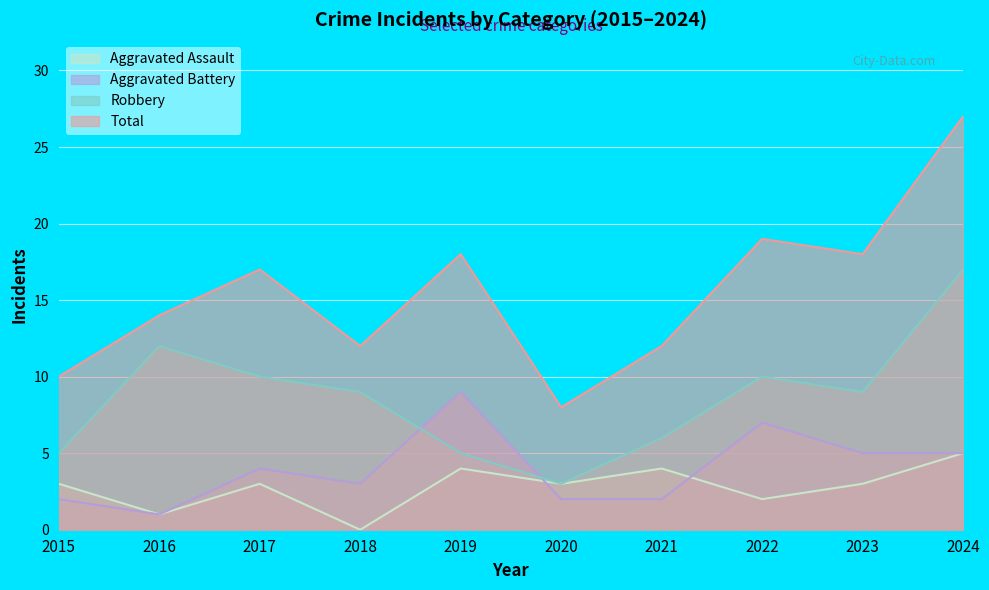

What are all the series names shown in the legend?

Aggravated Assault, Aggravated Battery, Robbery, Total